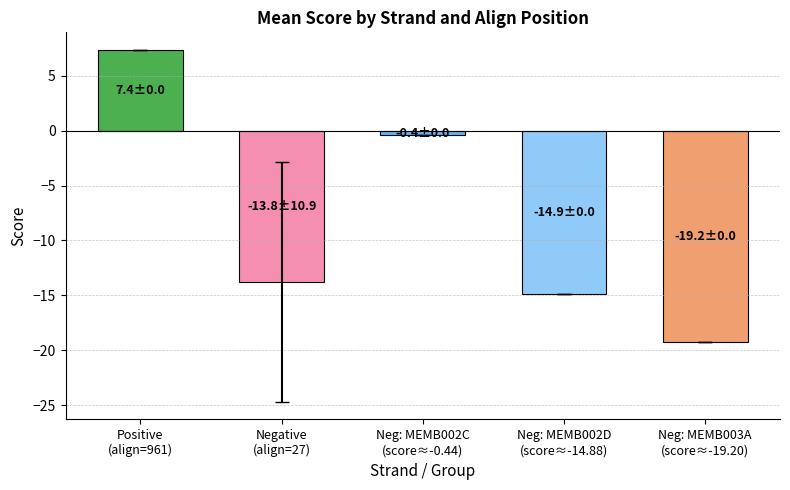

What is the difference between the second highest and minimum values?

18.8